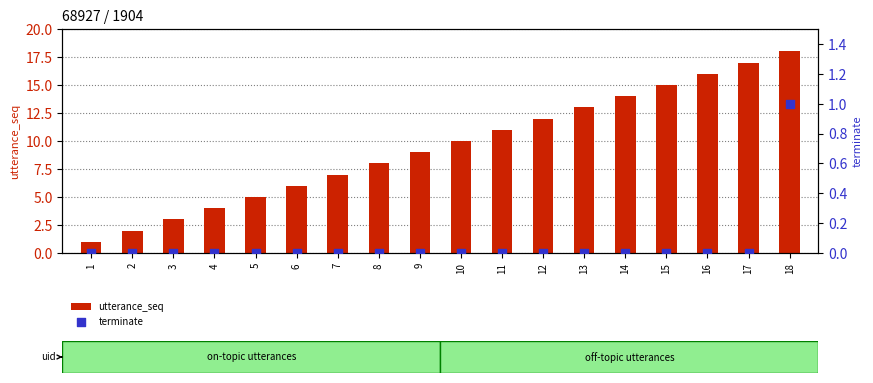

Is the value of terminate at 5 greater than the value of utterance_seq at 11?

No